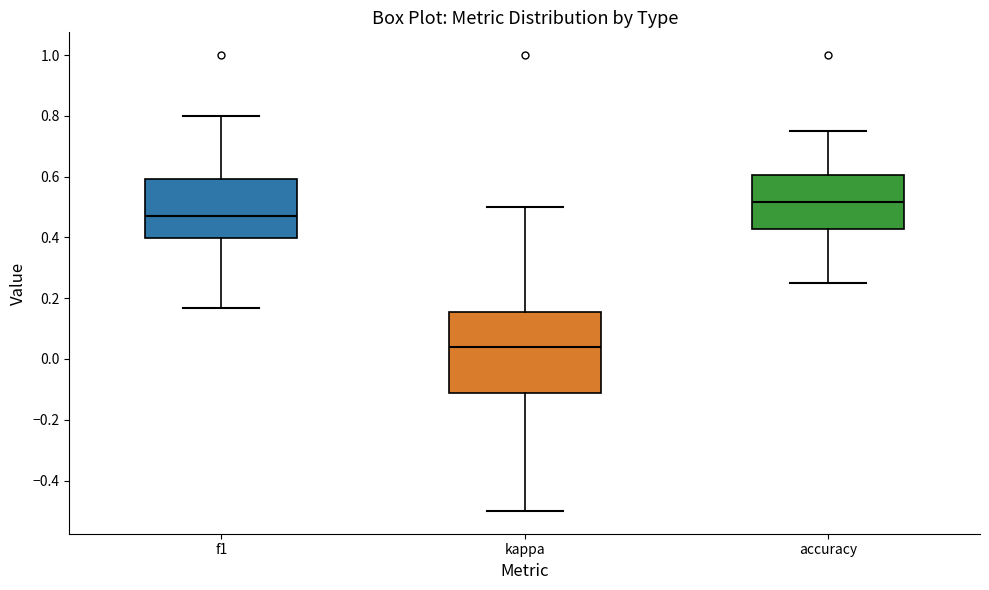

Reading left to right, transcribe this box plot: for each box, give where its median line is, the range the box spans, and where its two whiskers end, as read against the y-axis. The values are not printed on the chart, so give them approximately, as read against the axis.

f1: median 0.48, box 0.40 to 0.60, whiskers 0.16 to 0.80
kappa: median 0.04, box -0.12 to 0.16, whiskers -0.50 to 0.50
accuracy: median 0.52, box 0.42 to 0.60, whiskers 0.26 to 0.76